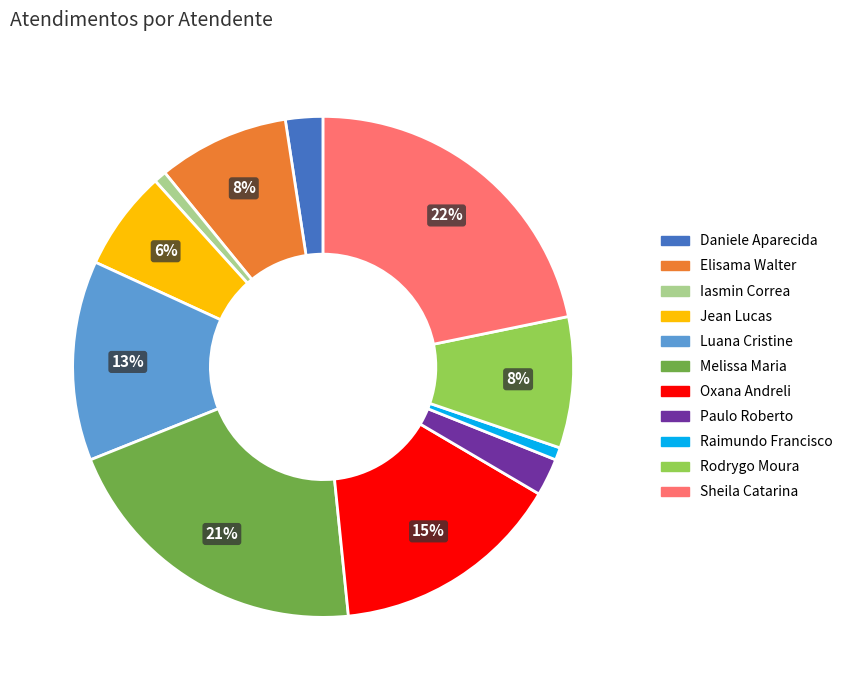

To the nearest percent, what is the difference between the largest and smallest slice percentages?

21%